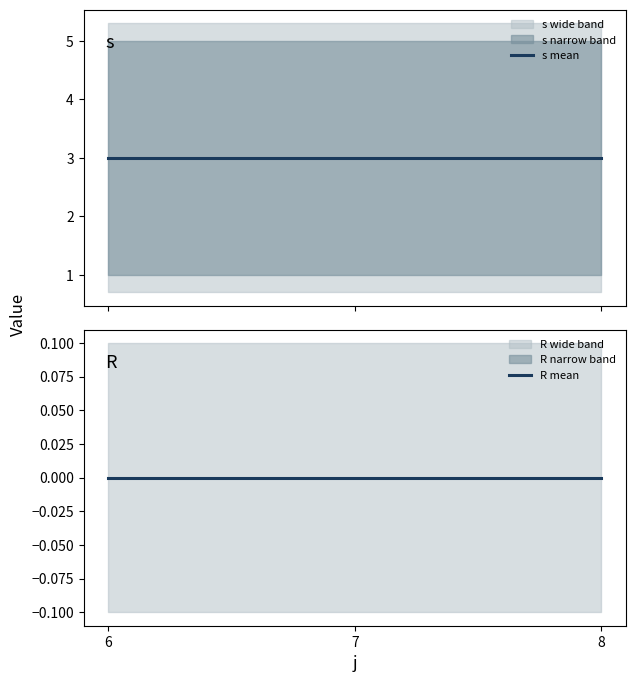

The value of R mean at 8 is 0. True or false?

True